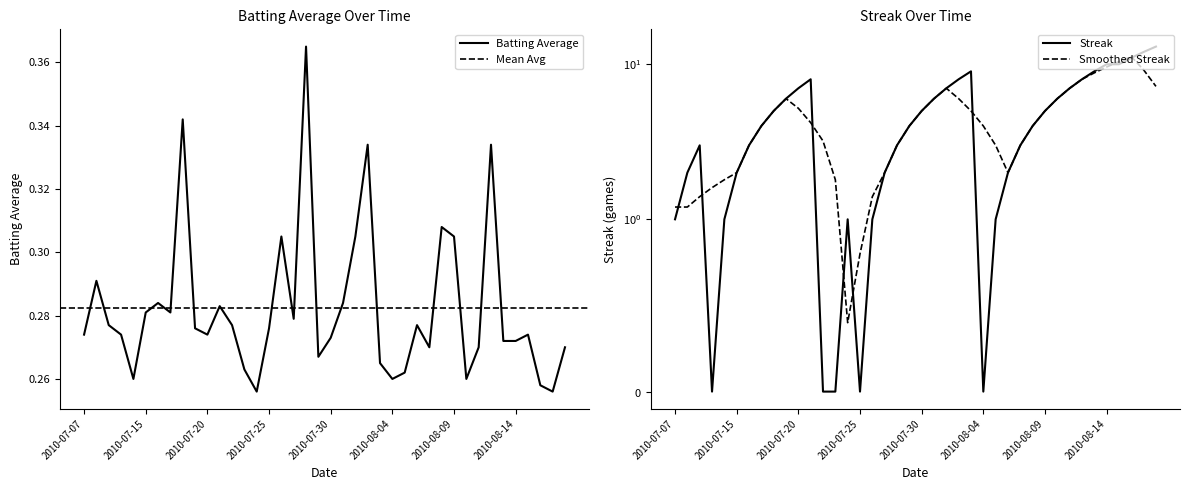

Rank the series by their average value, from lowest to highest.

Batting Average, Streak